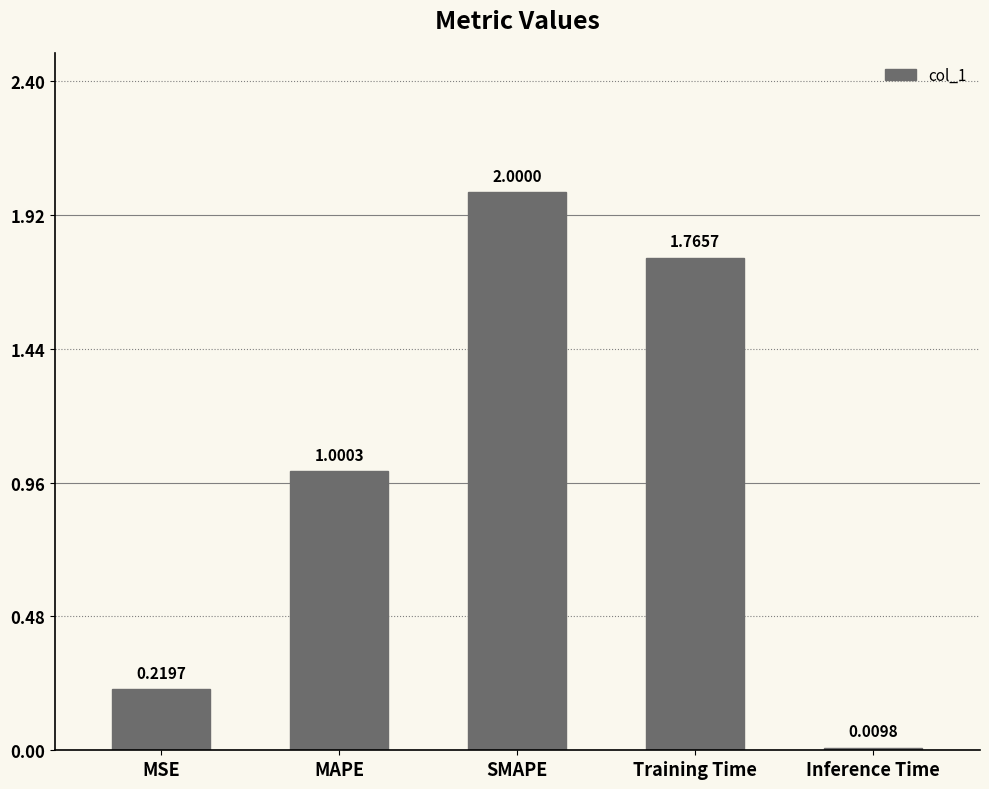

Rank the categories by value from highest to lowest.

SMAPE, Training Time, MAPE, MSE, Inference Time